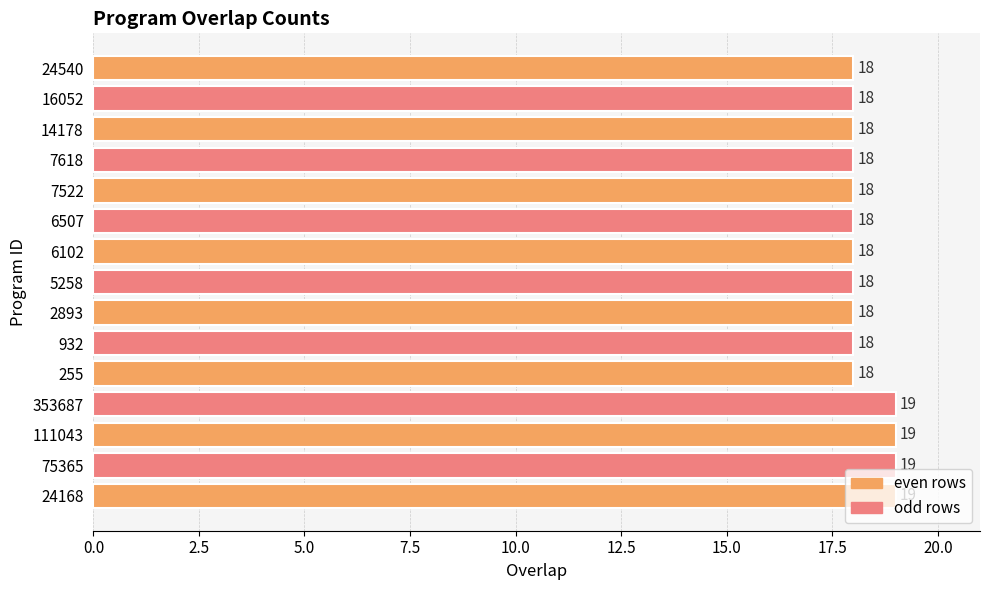

Are the bars horizontal?

Yes